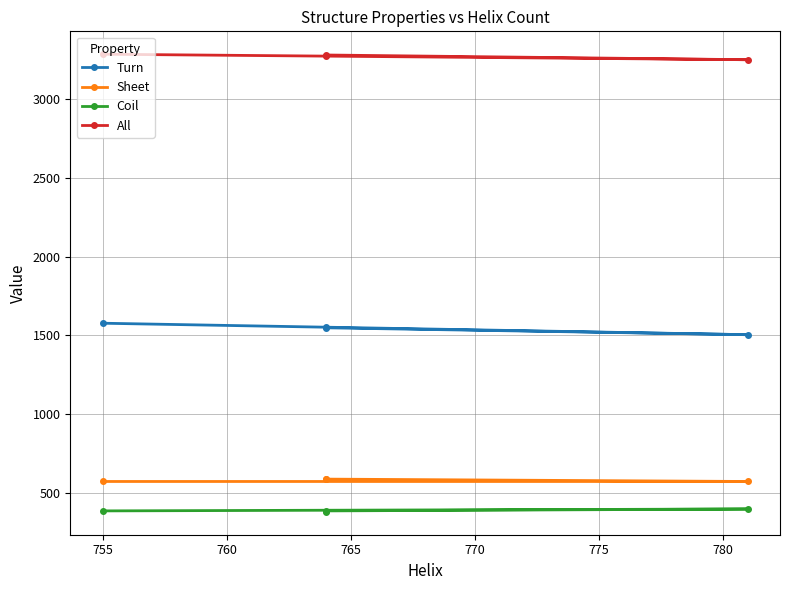

How many interior local valleys does the All series have?

1